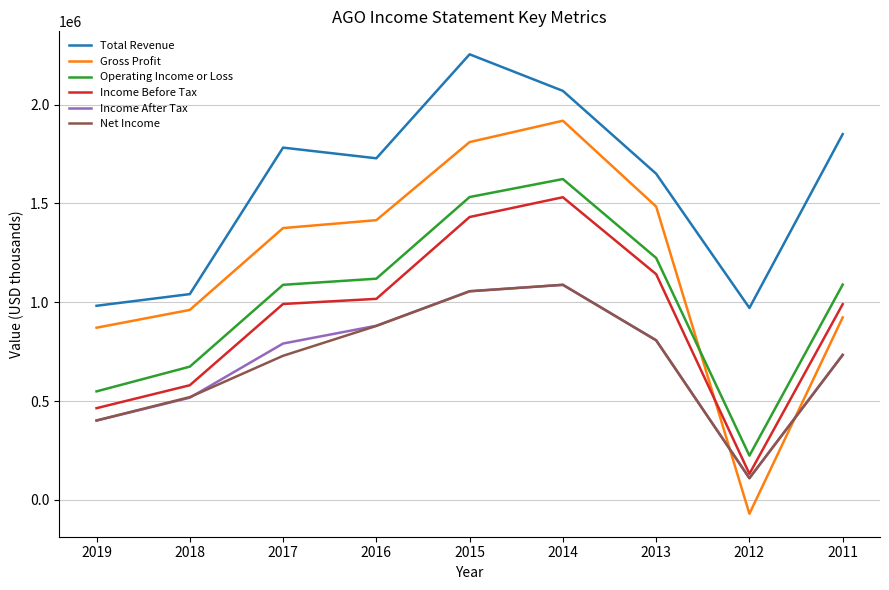

Is it true that Gross Profit equals 2349670 at 2013?

False